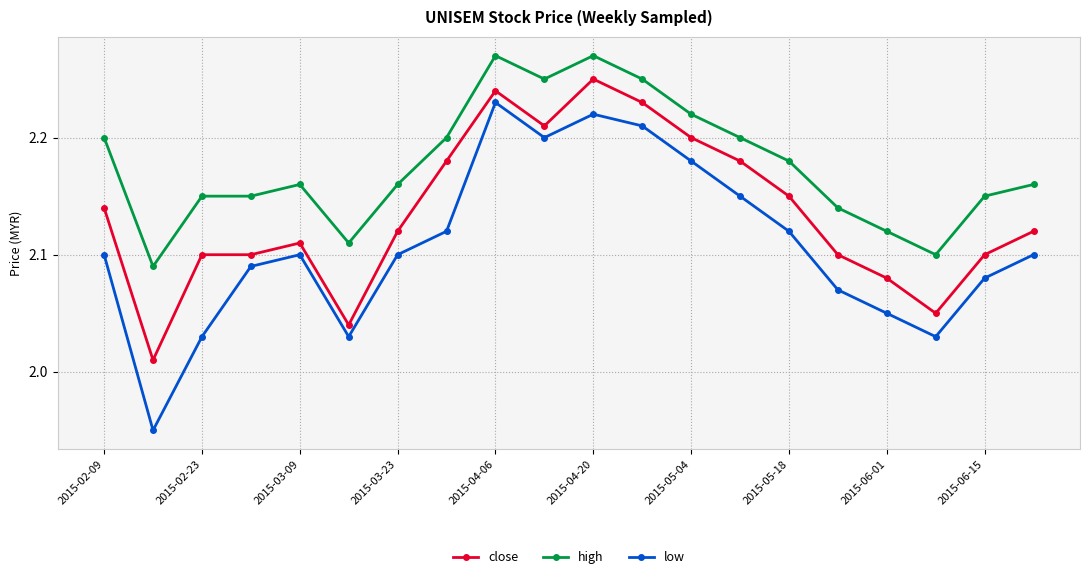

True or false: high and low intersect in this chart.

False